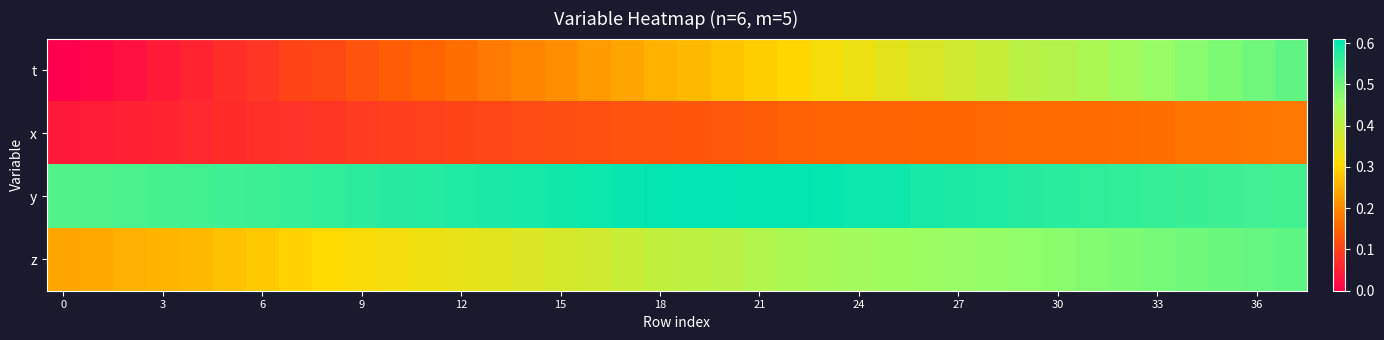

List the series in order of their peak value, lowest first.

x, t, z, y